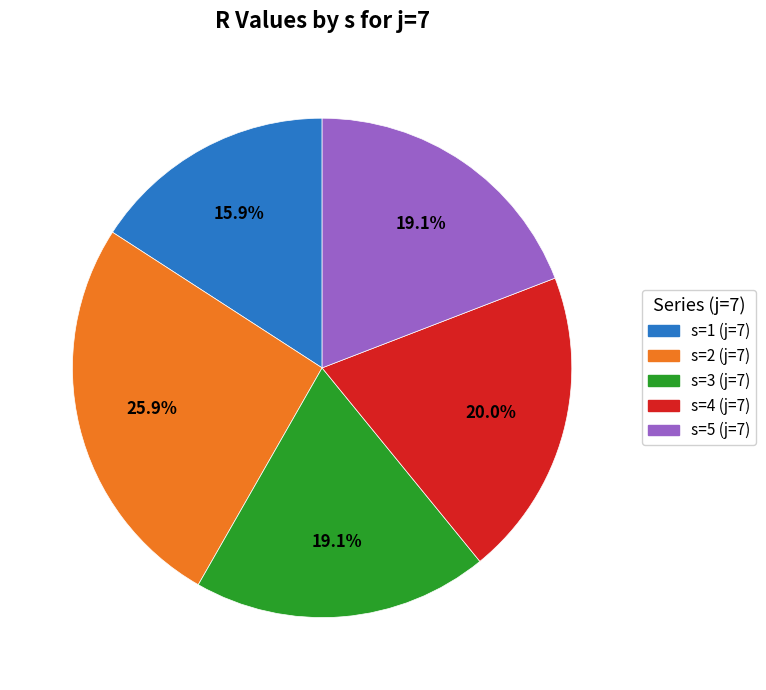

Which slice is the largest?

s=2 (j=7)